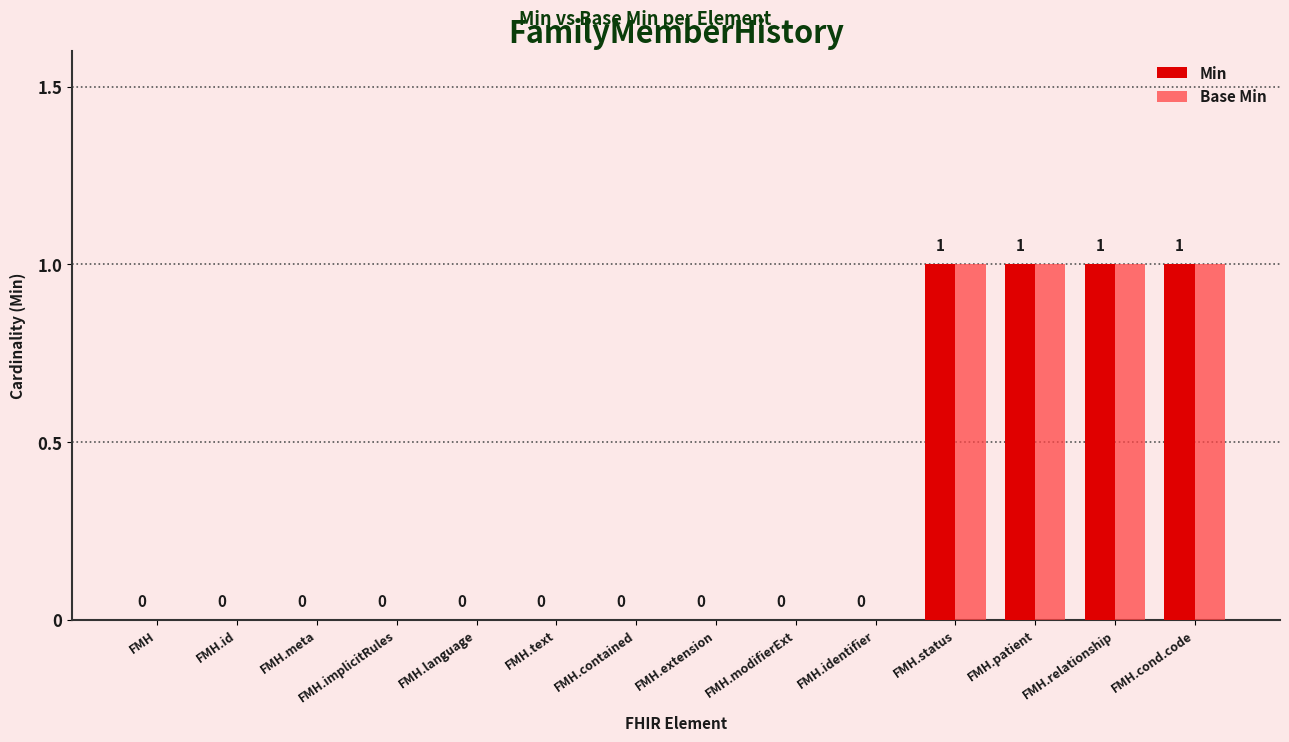

Is the value of Min at FMH.language greater than the value of Base Min at FMH.patient?

No